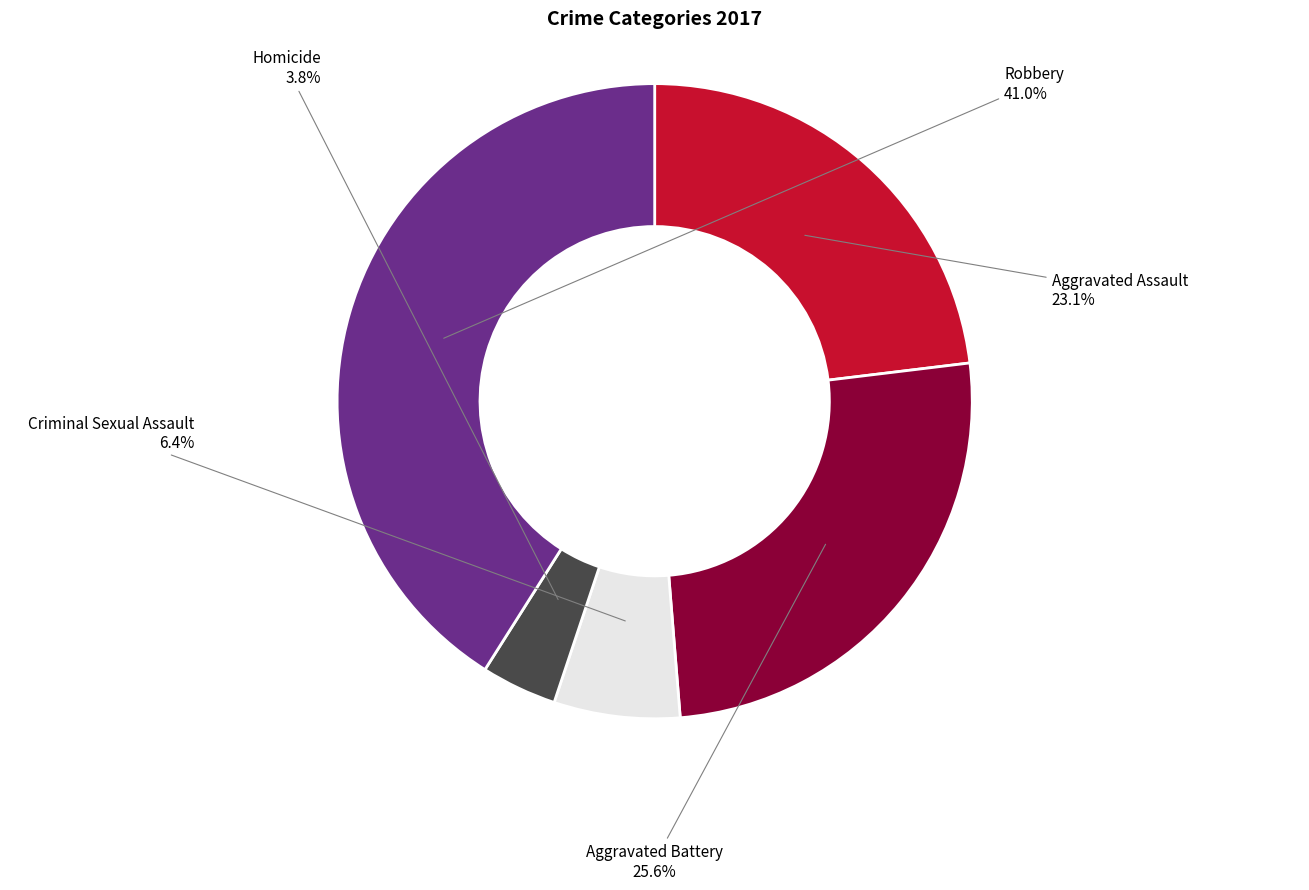

Is there a majority slice in this chart?

No